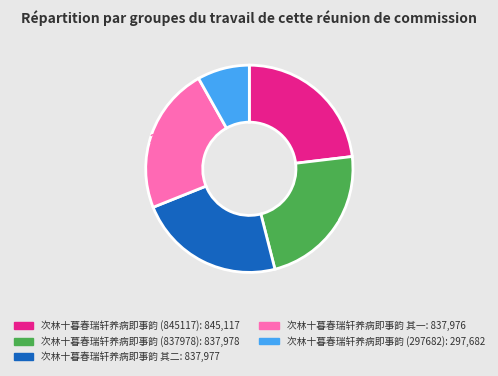

Which category has the smallest portion of the pie?

次林十暮春瑞轩养病即事韵 (297682)